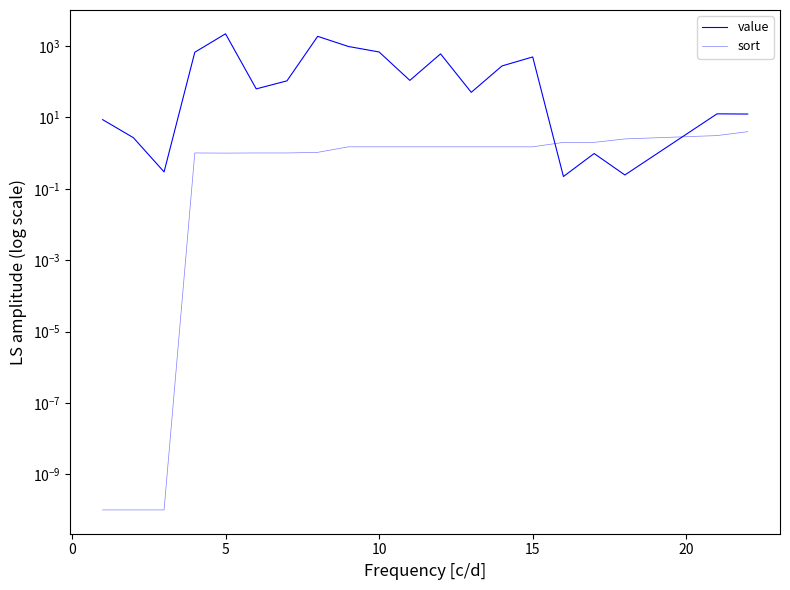

Does the chart display data point markers on the line(s)?

No